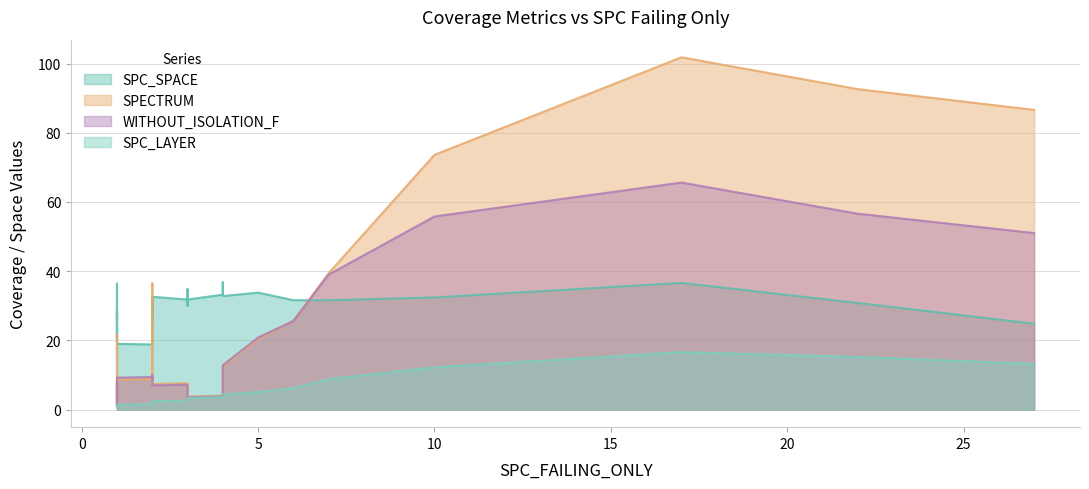

Does the chart display data point markers on the line(s)?

No